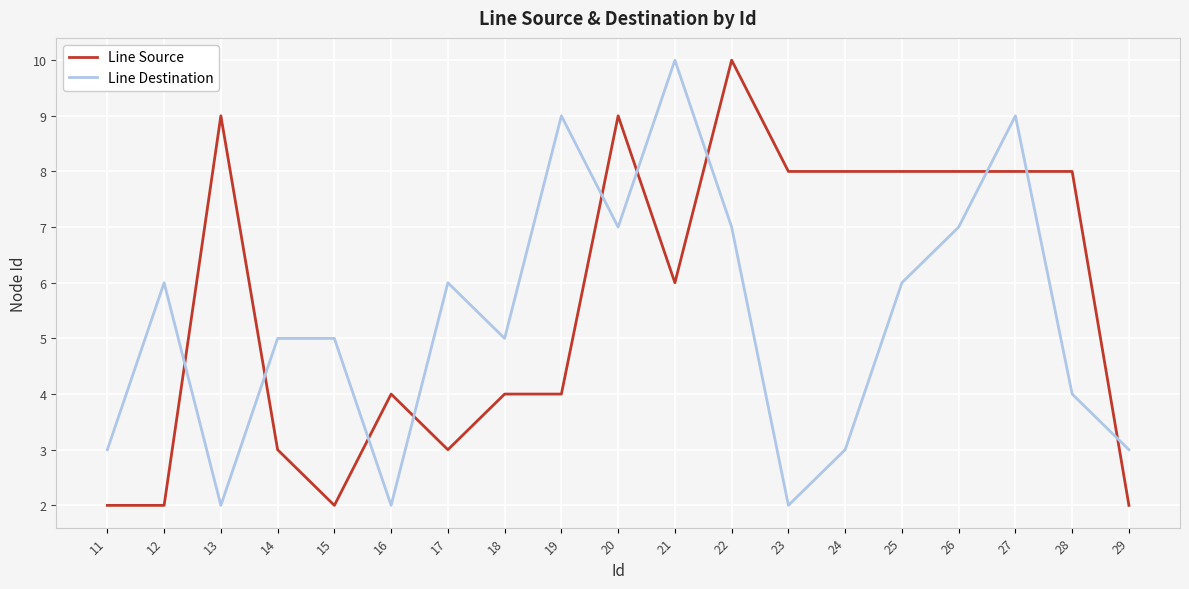

What is the difference between the maximum and second lowest values in the Line Source series?

8